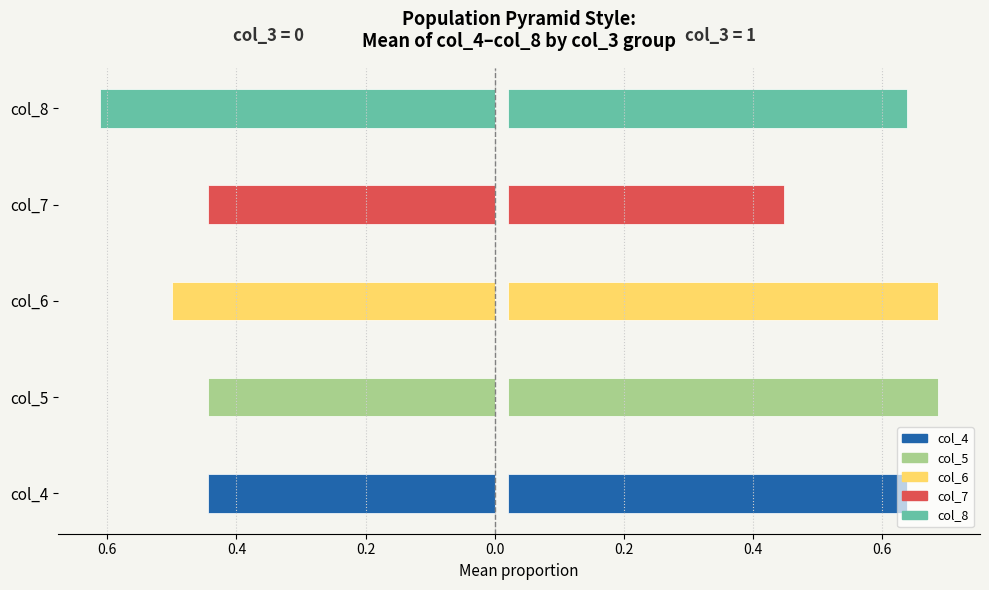

How many bars are there in each group?

2